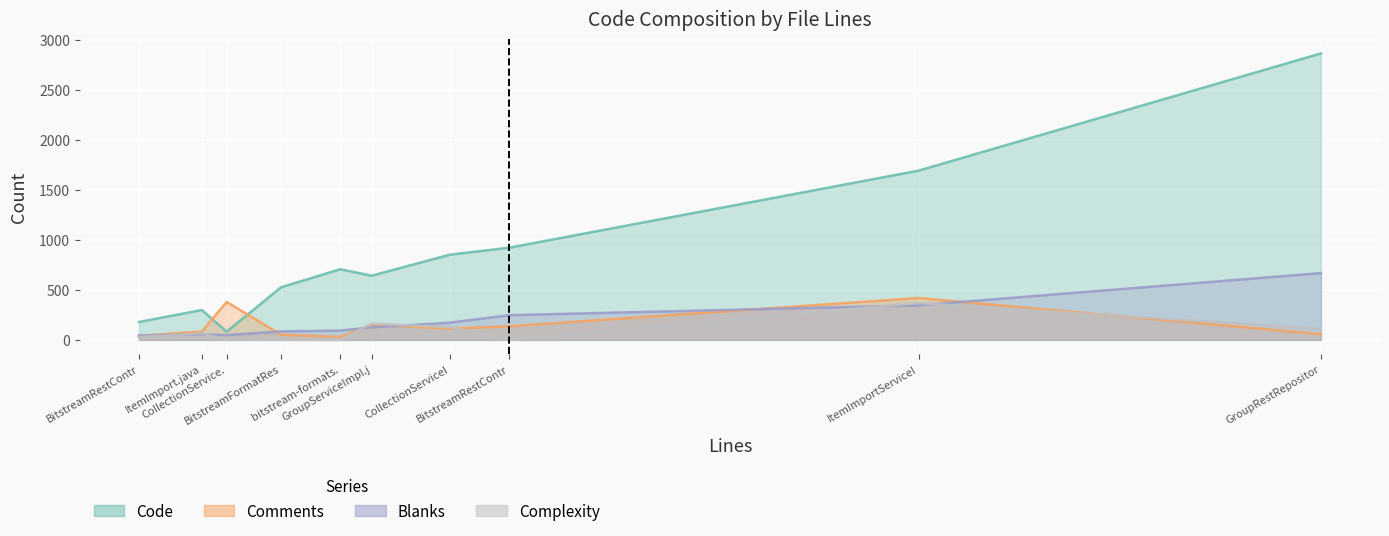

What is the sum of all Complexity values?

867